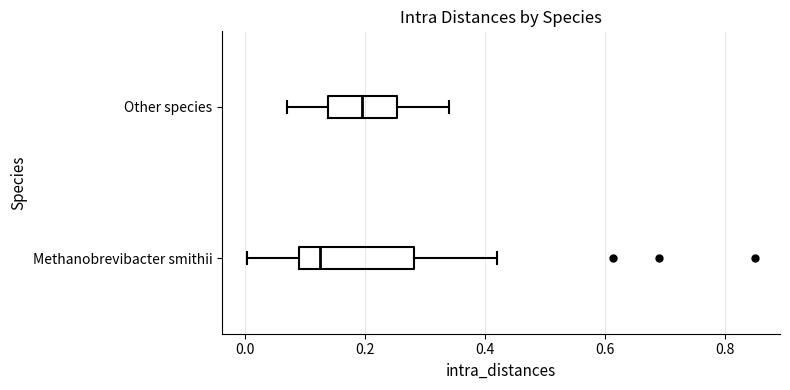

Reading bottom to top, read every box against the x-axis: the position of its median line, the range the box covers, and the ends of its whiskers. The values are not printed on the chart, so give them approximately, as read against the axis.

Methanobrevibacter smithii: median 0.12, box 0.10 to 0.28, whiskers 0.00 to 0.42
Other species: median 0.20, box 0.14 to 0.26, whiskers 0.08 to 0.34